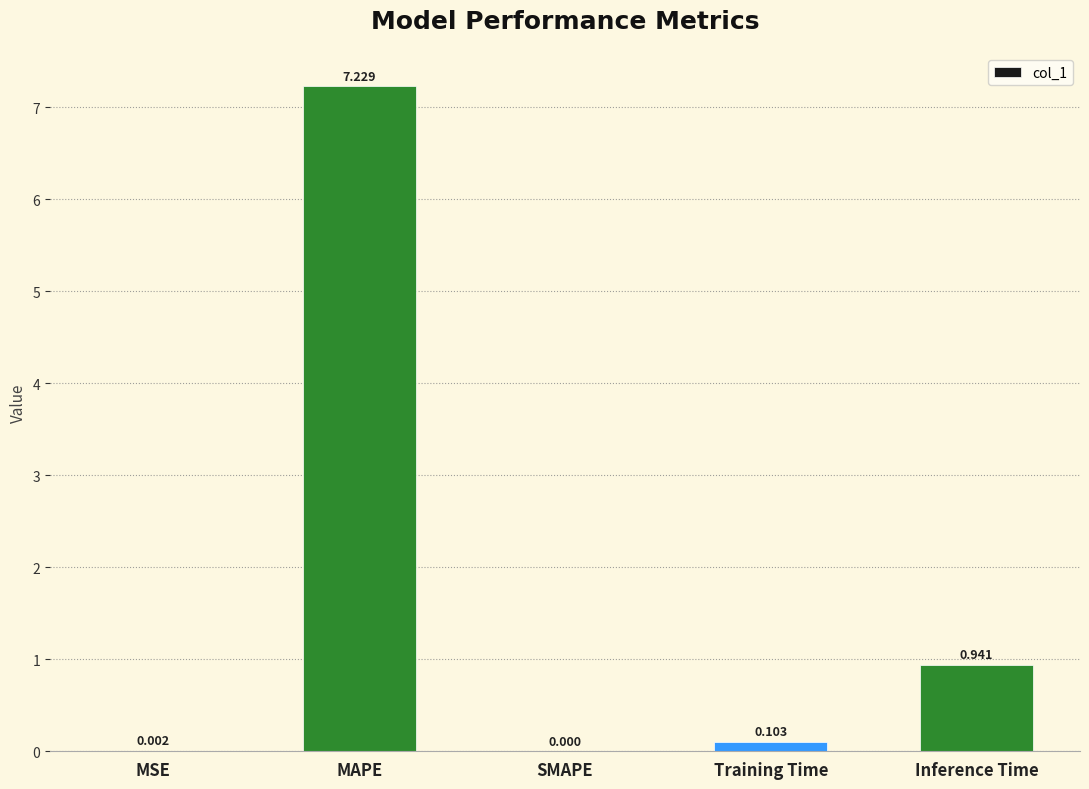

Which category has the highest value across all series?

MAPE